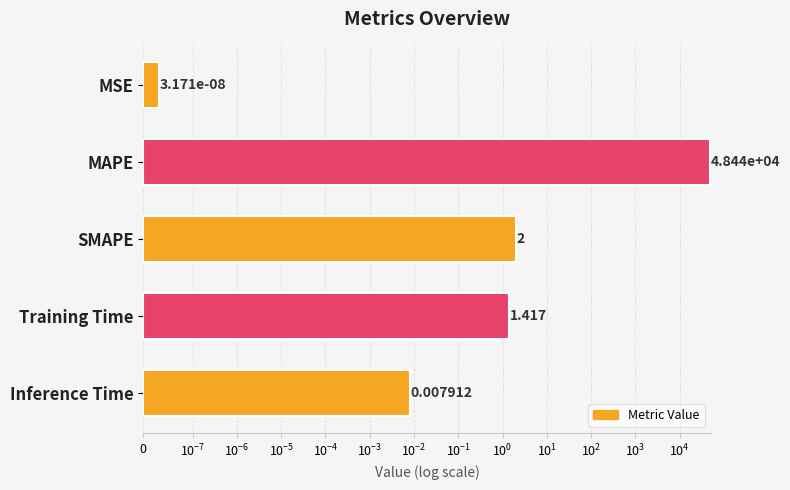

Is it true that the value at MSE is 0.0?

True